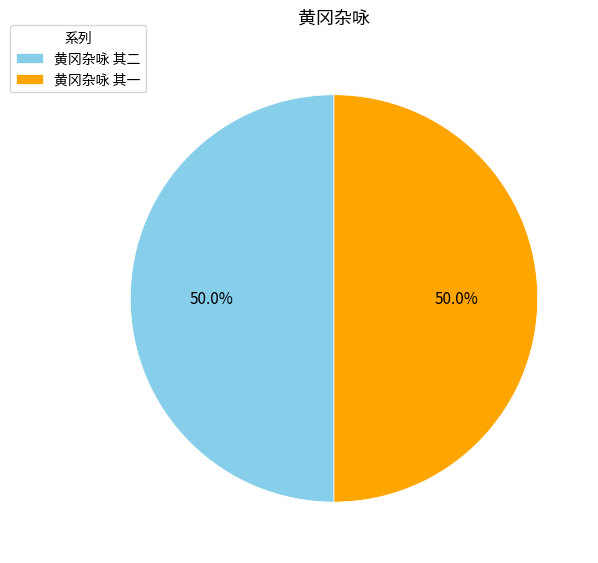

Is it true that 黄冈杂咏 其一 is 50% of the pie?

True